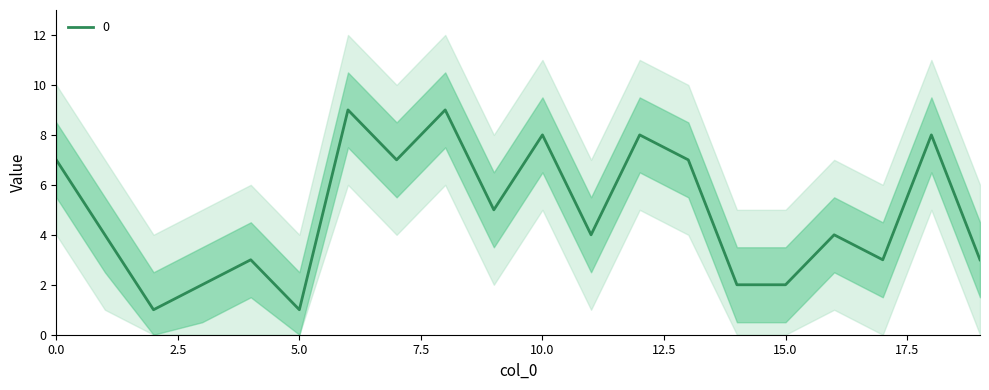

What is the sum of the values at 0 and 19?

10